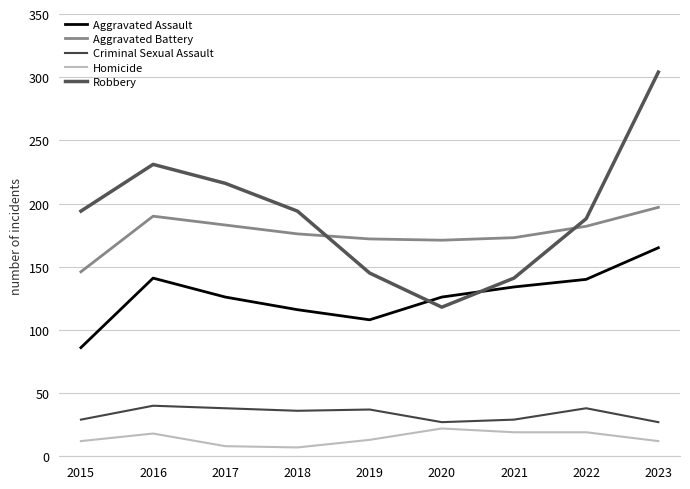

Which series changed the most between 2016 and 2017?

Aggravated Assault